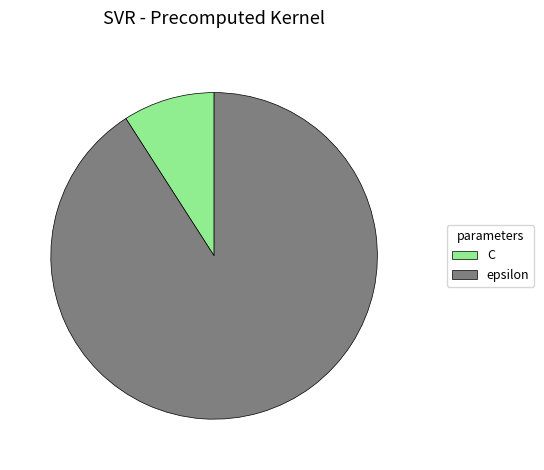

What is the largest slice in the pie chart?

epsilon